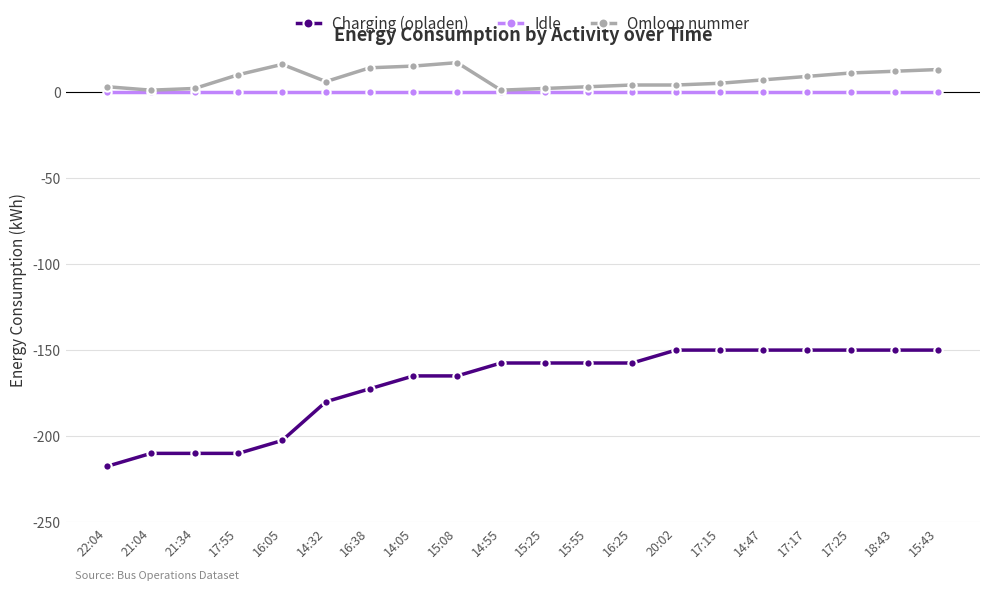

List the series in order of their peak value, highest first.

Omloop nummer, Idle, Charging (opladen)